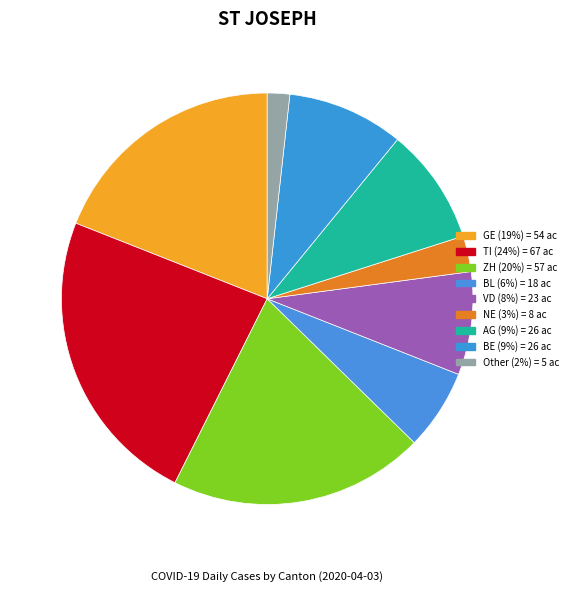

True or false: BL accounts for 6% of the total.

True